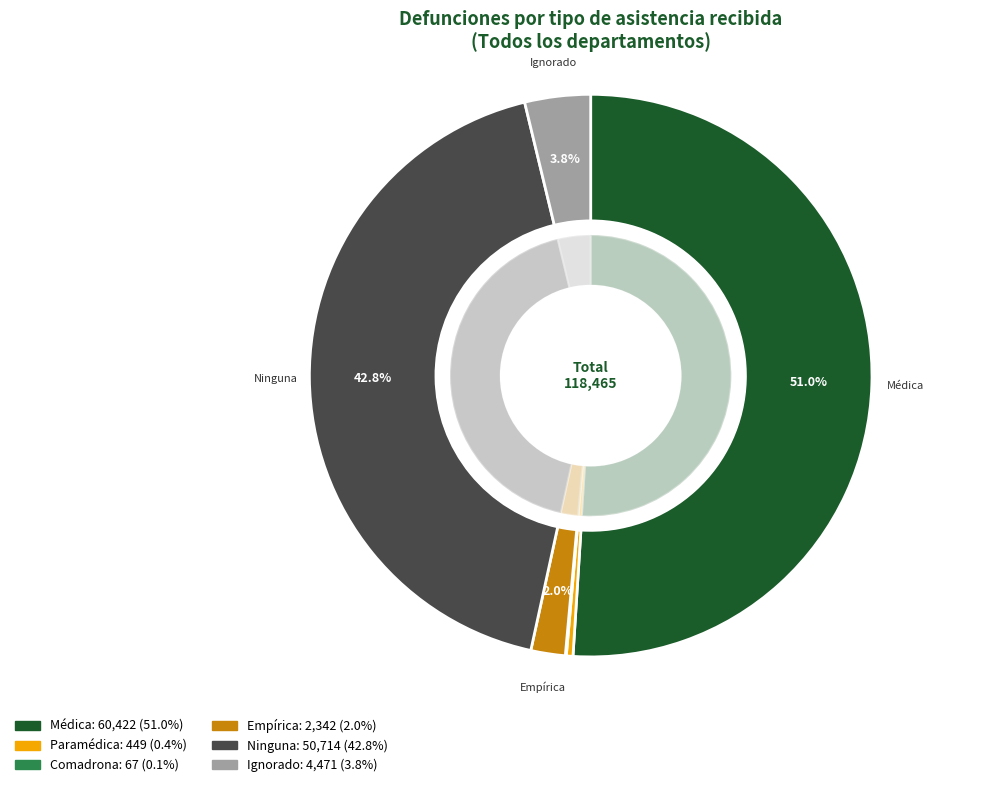

How many segments does this pie chart have?

6